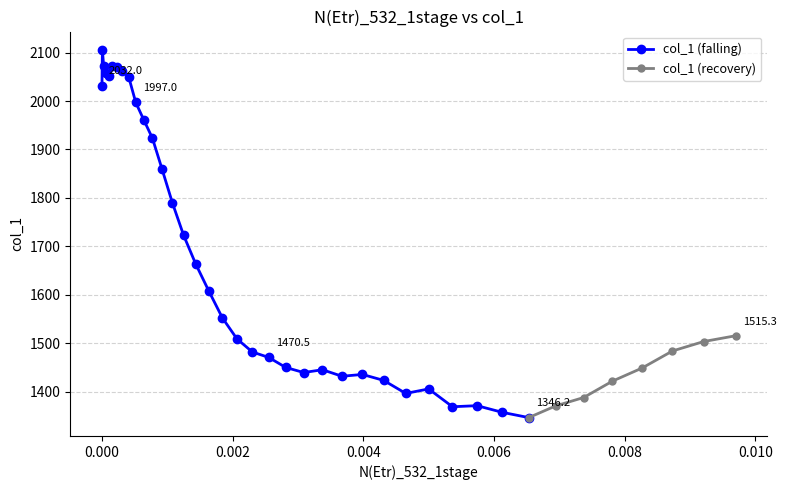

Where is the data nearest to the value 1725?

14